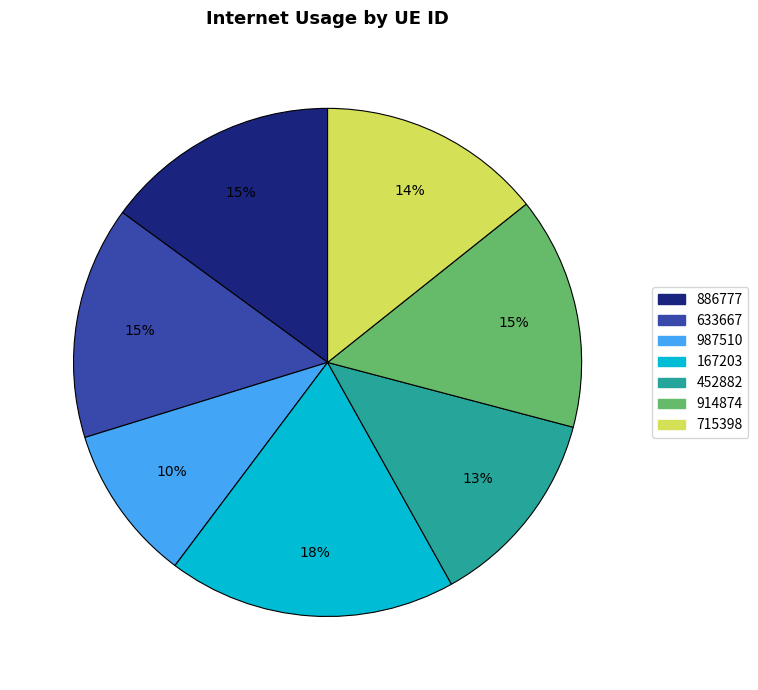

What is the smallest slice in the pie chart?

987510